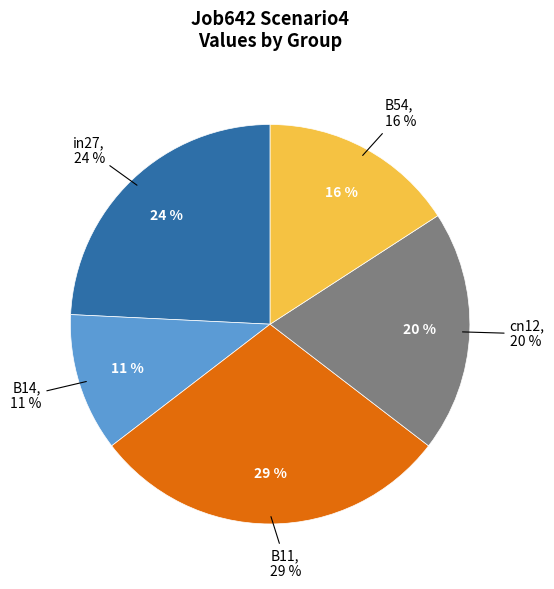

Is the sum of in27 and B11 greater than half?

Yes